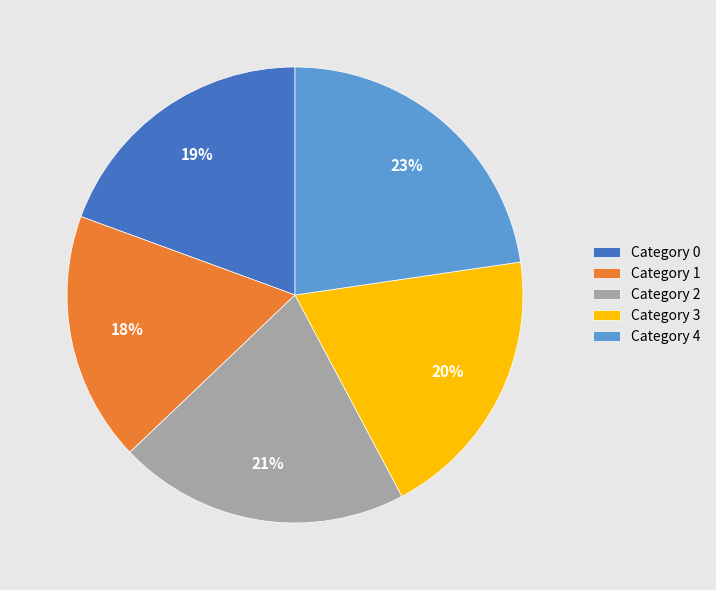

What percentage is the Category 1 slice, to the nearest percent?

18%